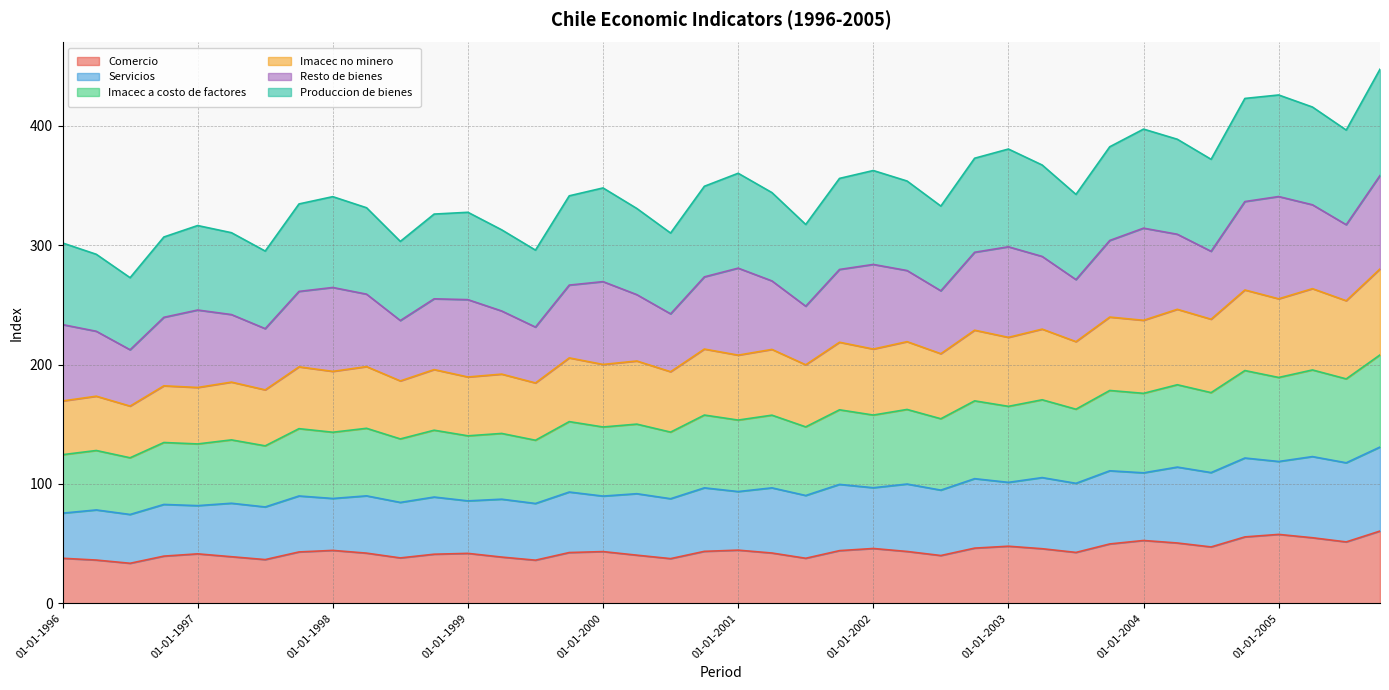

True or false: Imacec a costo de factores and Imacec no minero cross at least once.

False